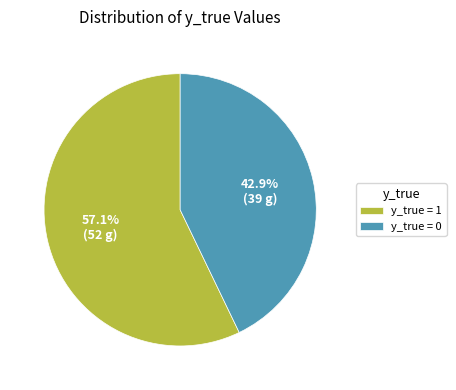

Which slice represents more than half of the pie?

y_true = 1